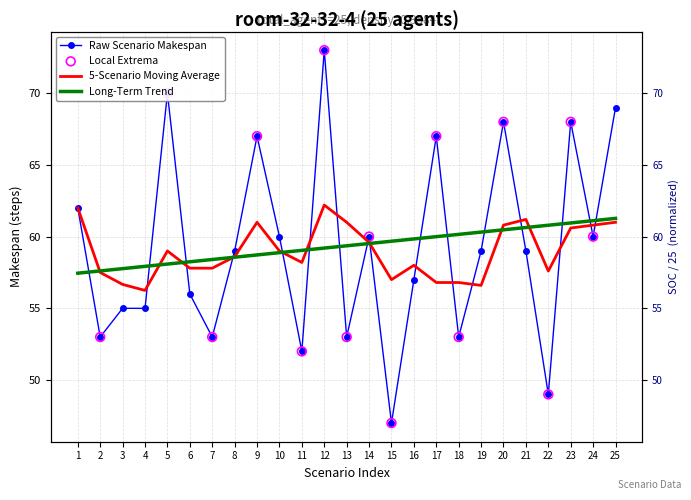

Which series has the largest total across all categories?

makespan